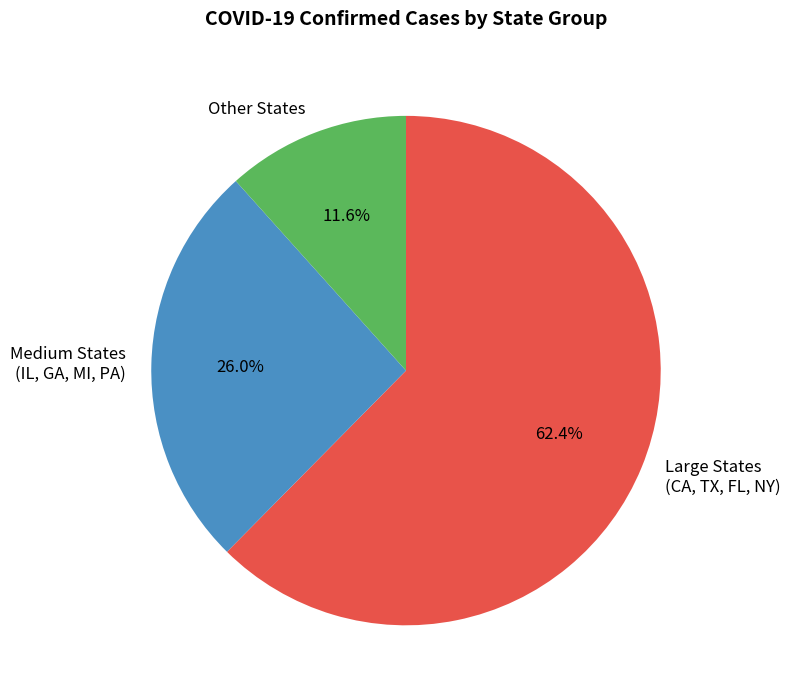

Combined, what portion of the pie is Medium States (IL, GA, MI, PA) and Other States?

37.6%